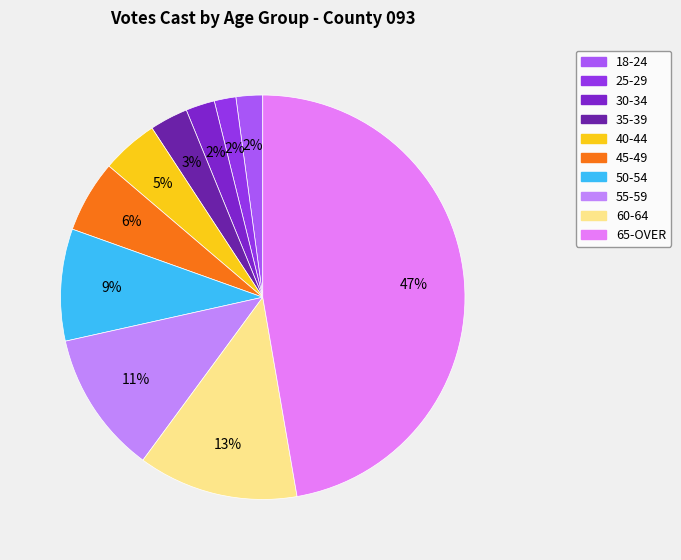

To the nearest percent, what is the difference between the largest and smallest slice percentages?

46%